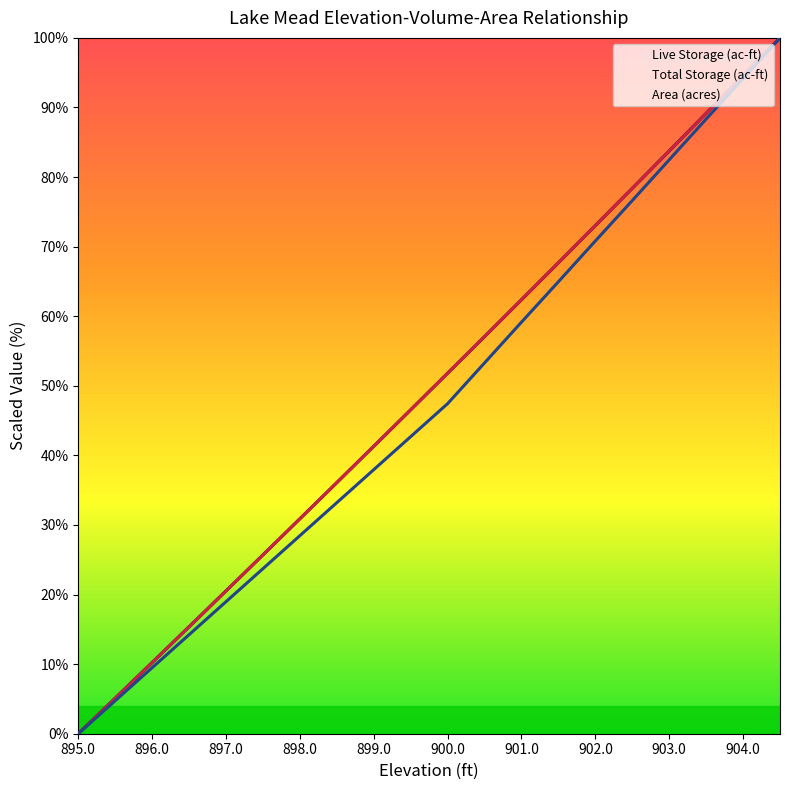

Which series has the largest total across all categories?

Live Storage (ac-ft)